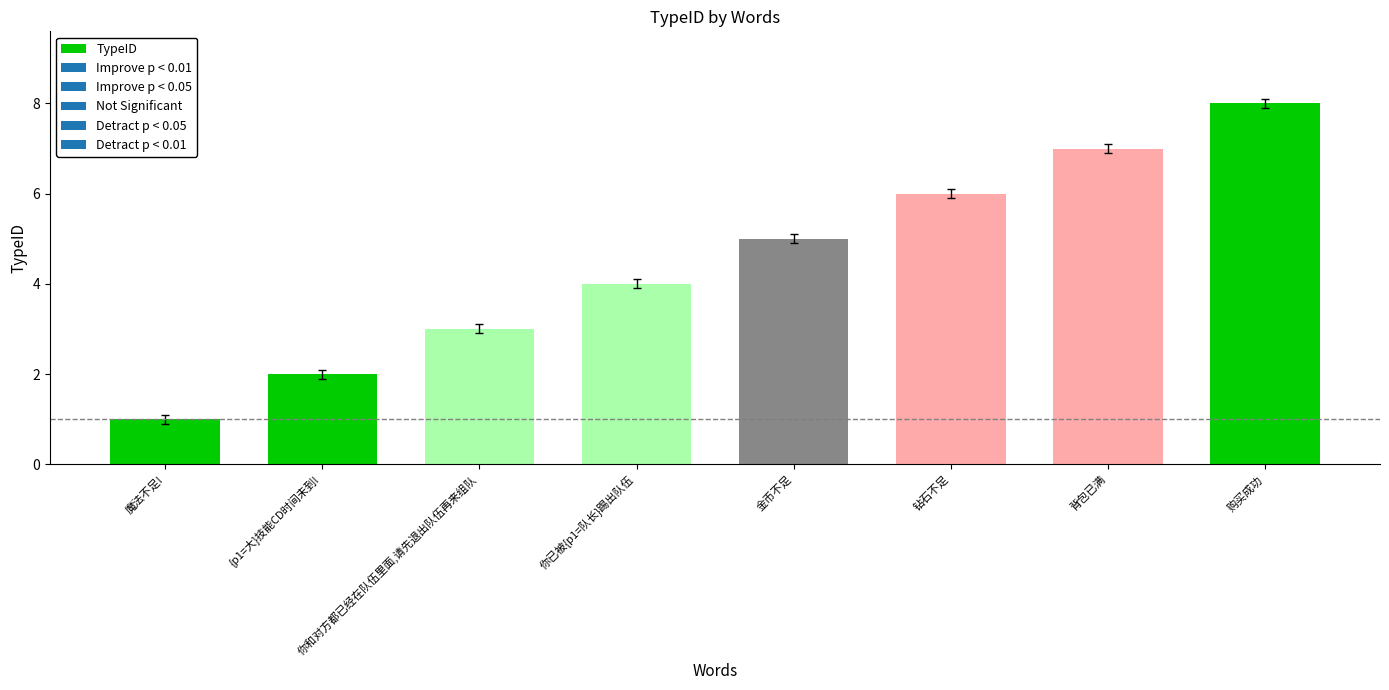

What is the difference between the maximum and minimum values?

7